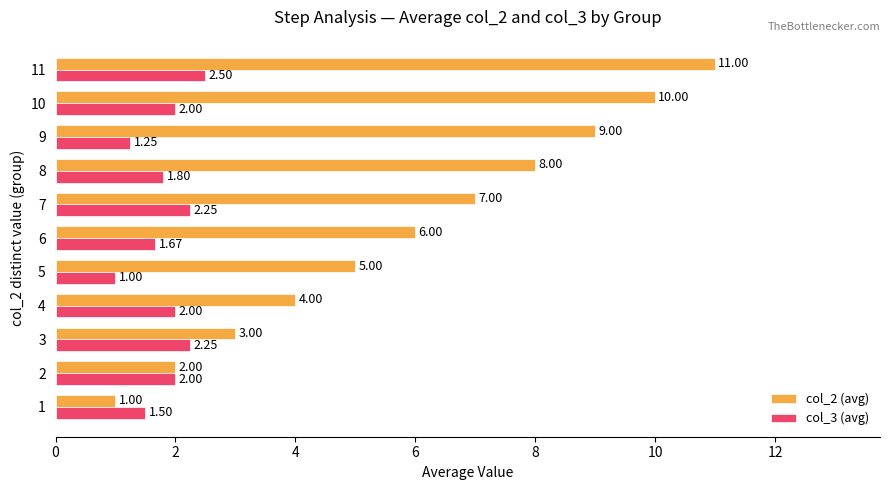

Which series has the largest range (max minus min)?

col_2 (avg)